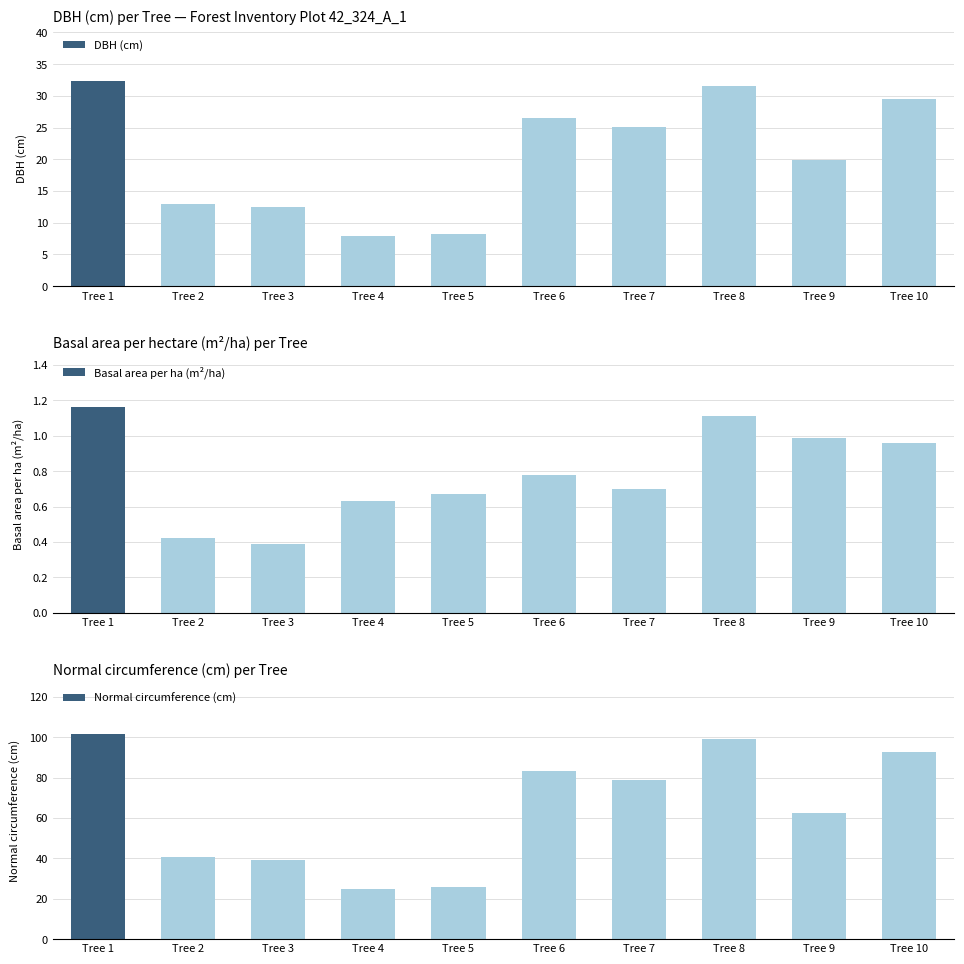

Between Tree 1 and Tree 4, which is larger?

Tree 1